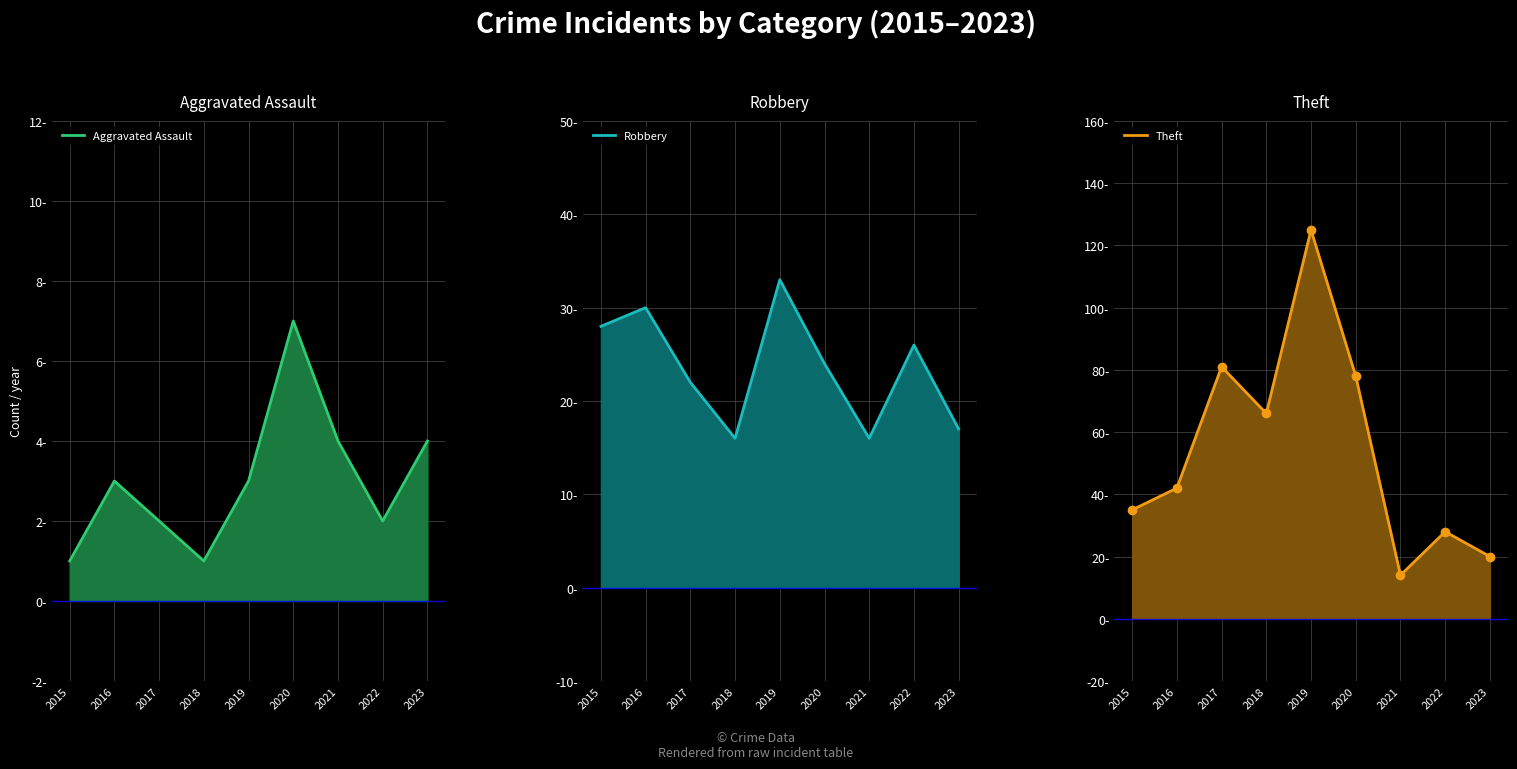

Which label corresponds to the largest value in the chart?

2019